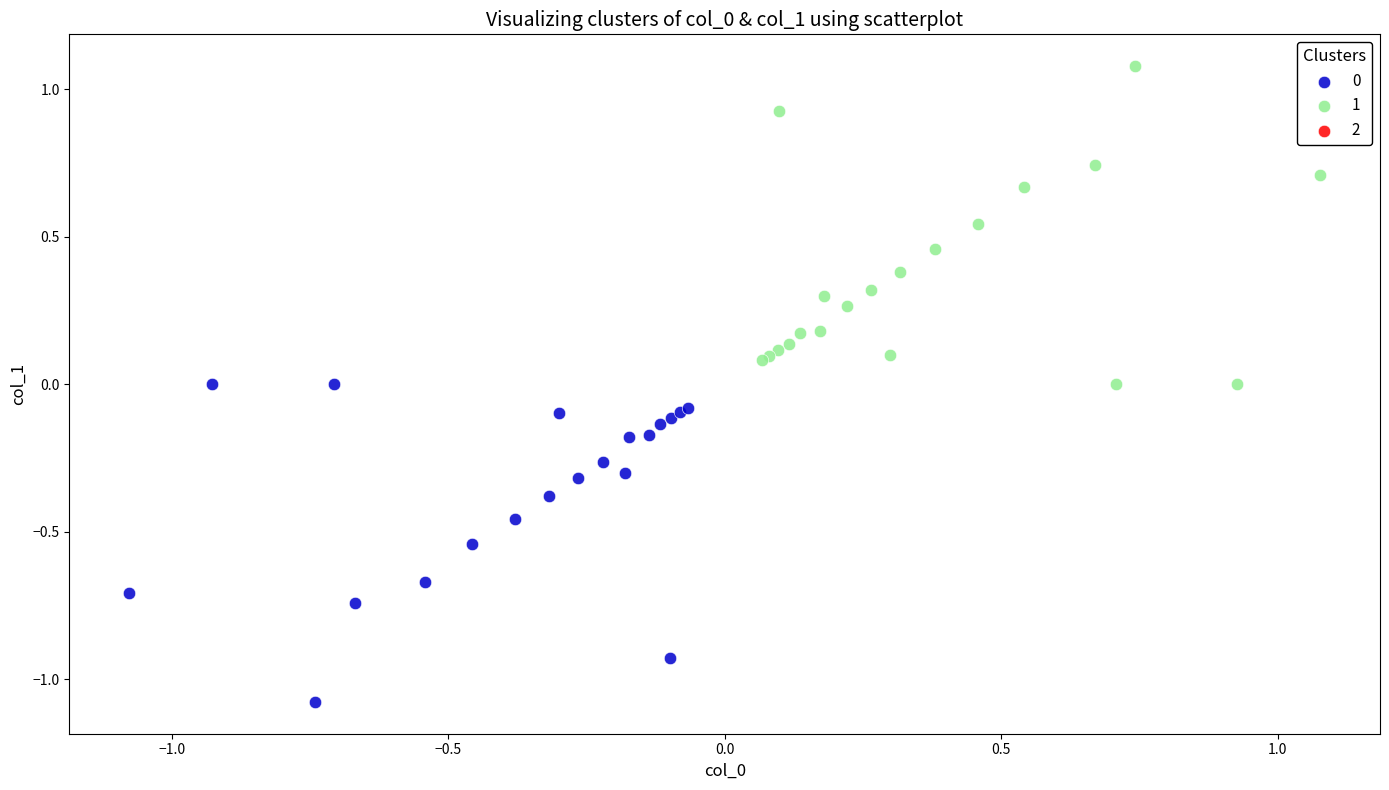

Which series contains the highest Y value?

1